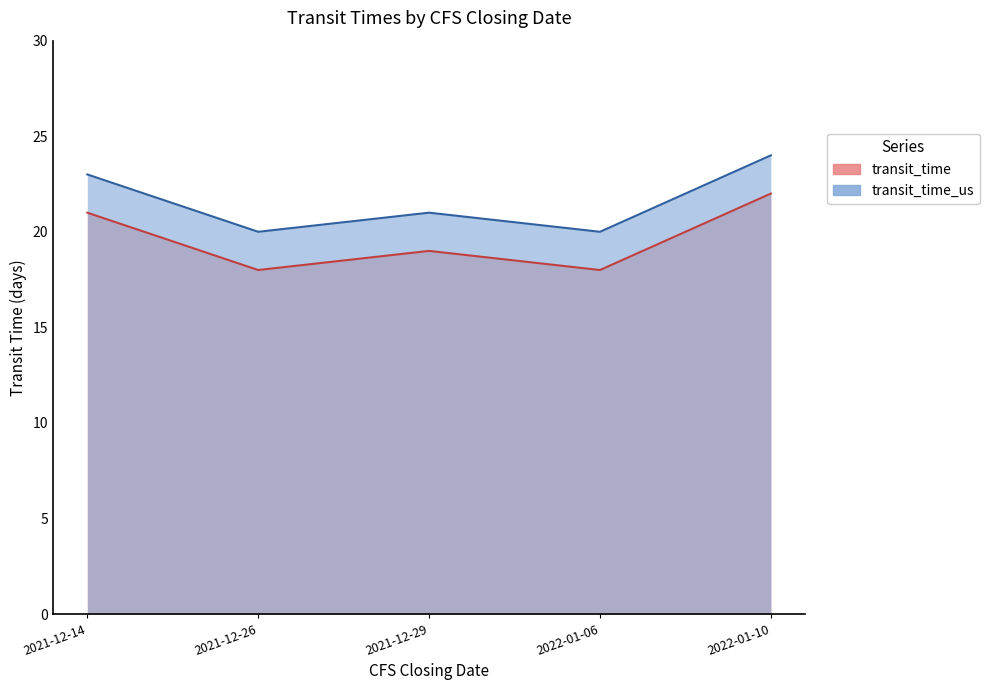

What is the maximum value shown in the chart?

24